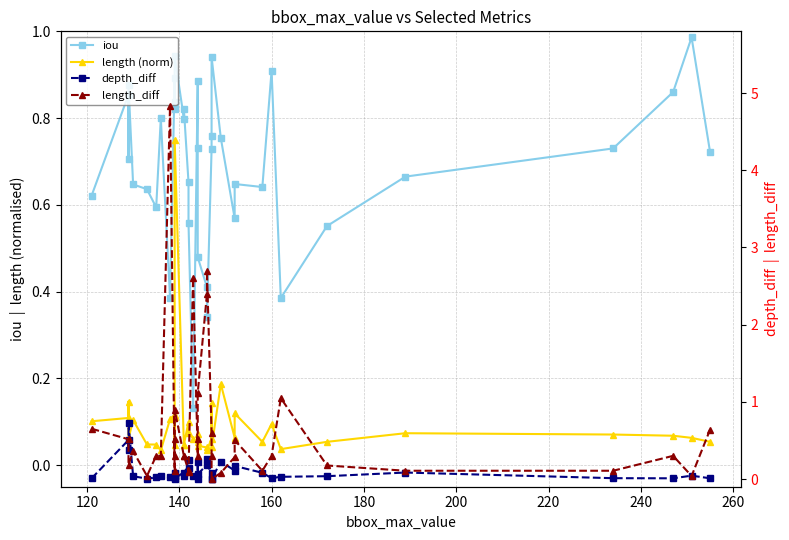

Rank the series by their maximum value, from highest to lowest.

length_diff, iou, length (norm), depth_diff